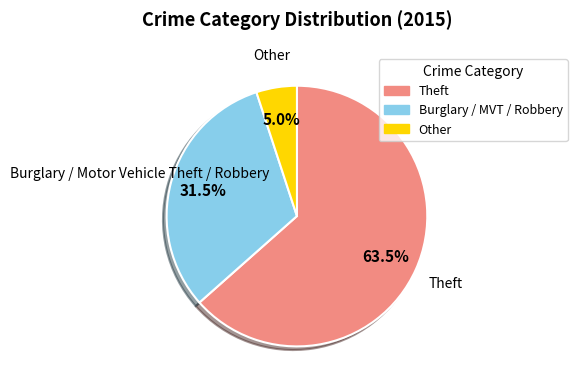

How many slices are in this pie chart?

3